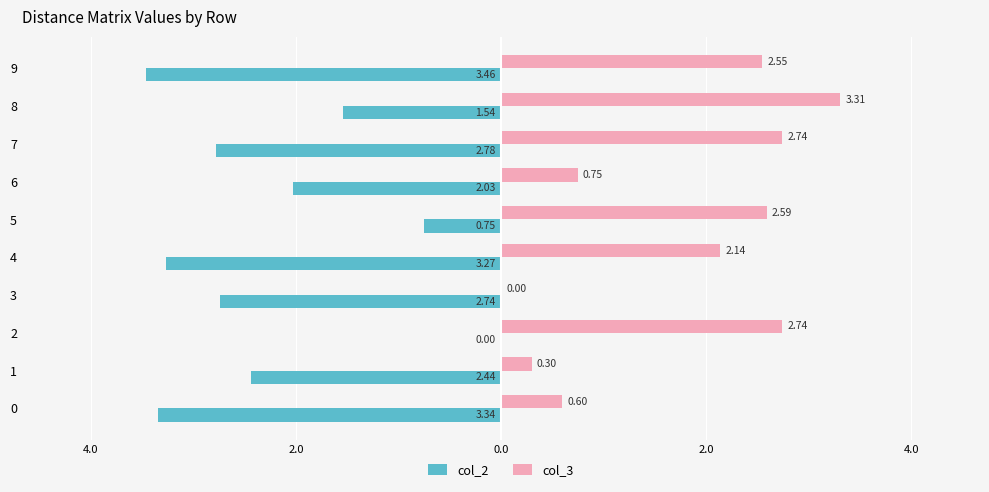

What are all the series names shown in the legend?

col_2, col_3